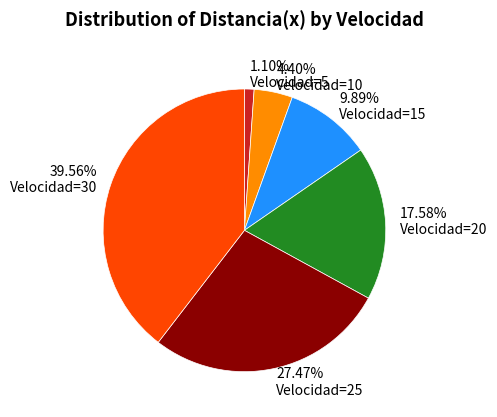

Which category has the biggest portion of the pie?

Velocidad=30